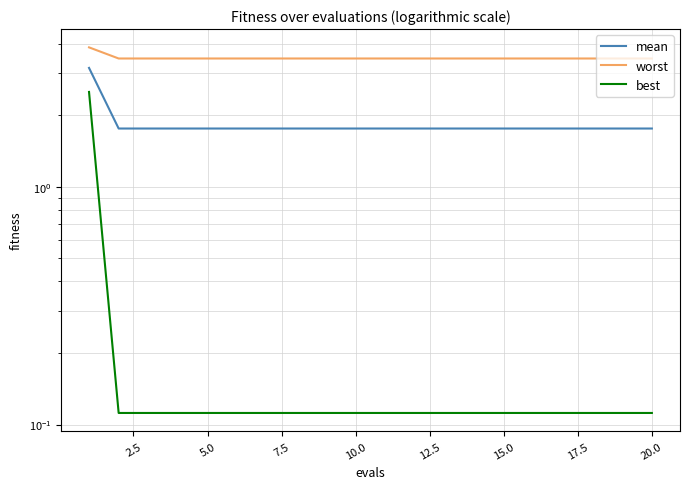

What is the sum of all best values?

4.6